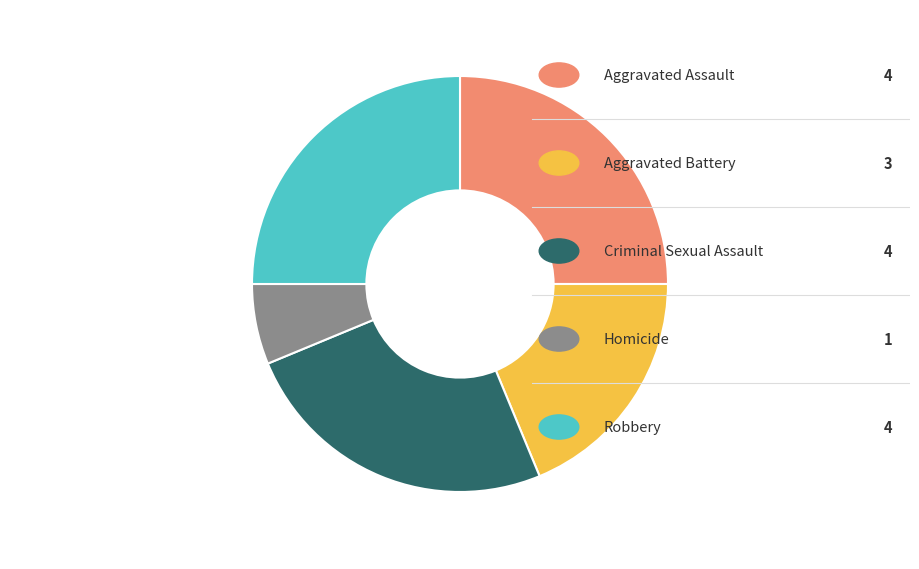

Is there a majority slice in this chart?

No